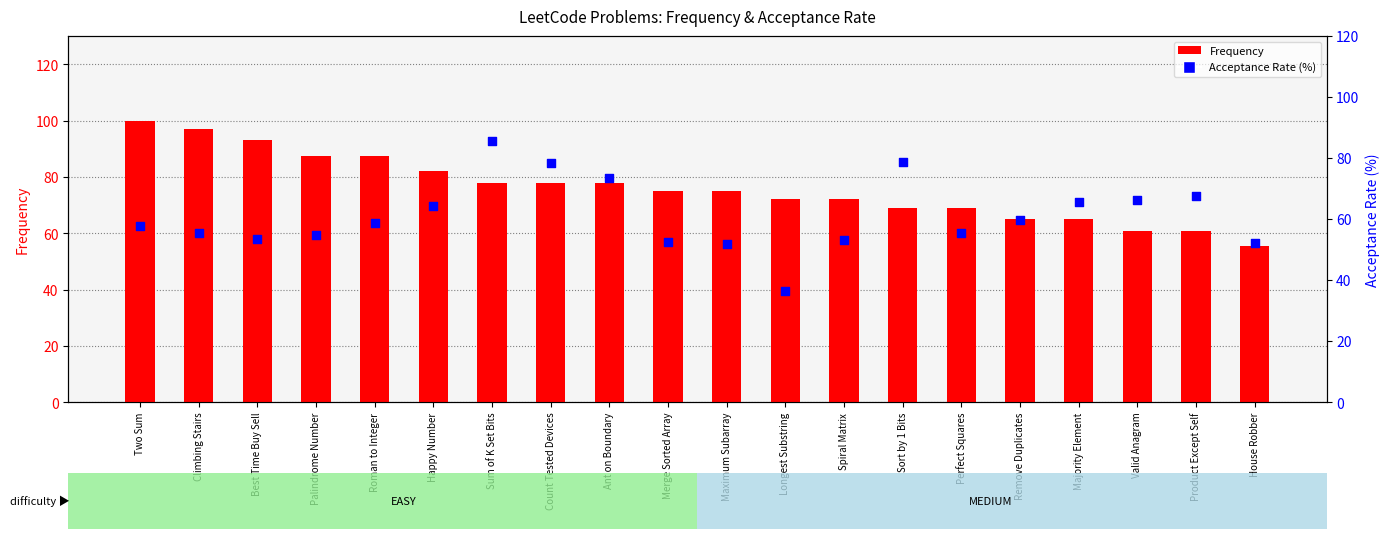

What is the total value across all series at House Robber?

107.5